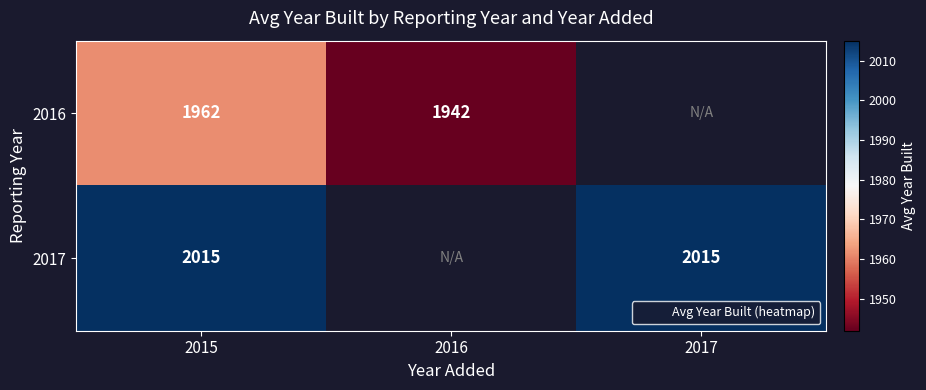

What is the highest value of the 2016 series?

1961.5